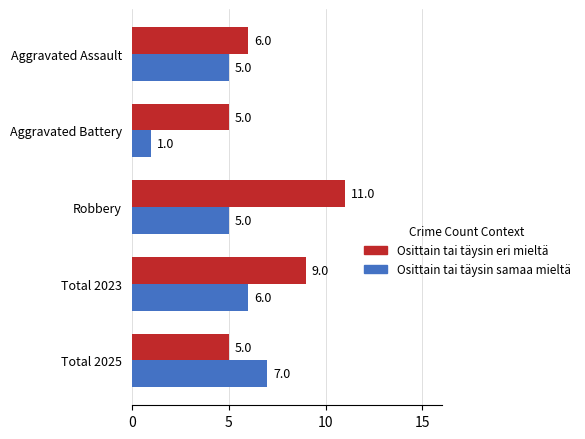

At which category is the sum across all series the highest?

Robbery